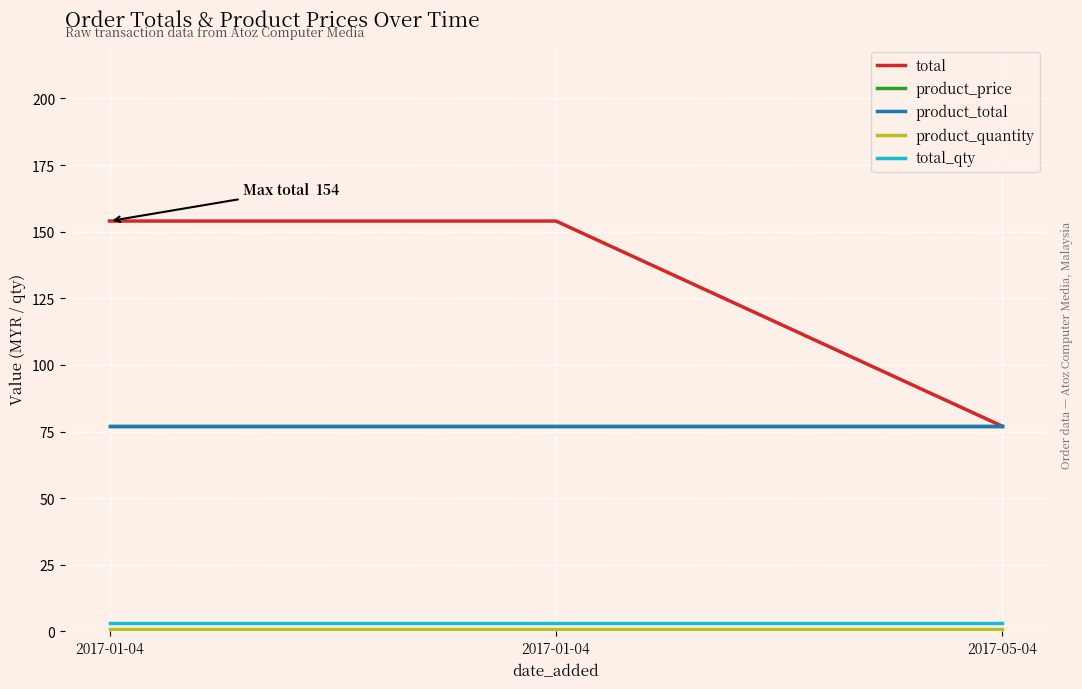

What is the difference between the highest and lowest values at 2017-01-04?

153